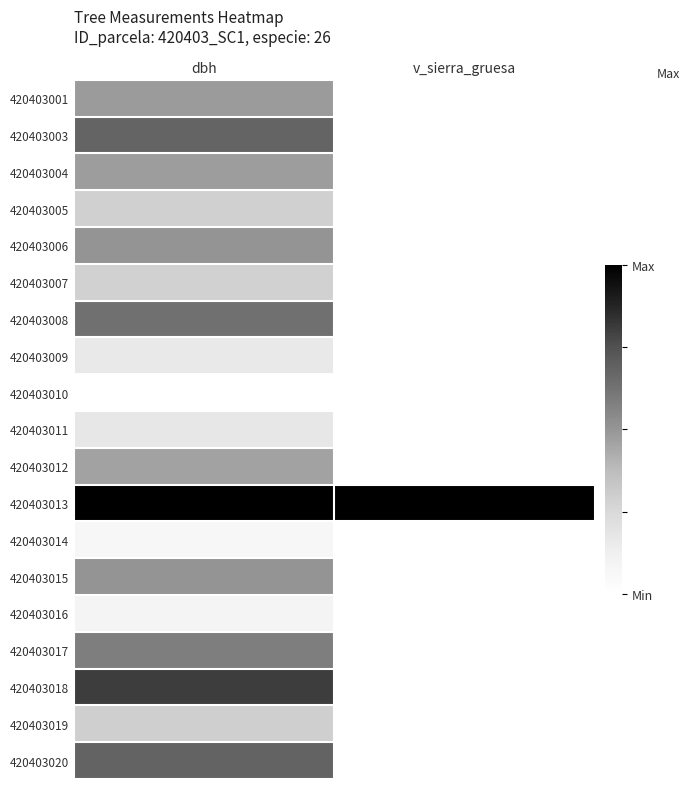

Reading left to right, what are all the values shown in this chart?

420403001: dbh=0.5	v_sierra_gruesa=0.0
420403003: dbh=0.7	v_sierra_gruesa=0.0
420403004: dbh=0.5	v_sierra_gruesa=0.0
420403005: dbh=0.3	v_sierra_gruesa=0.0
420403006: dbh=0.5	v_sierra_gruesa=0.0
420403007: dbh=0.3	v_sierra_gruesa=0.0
420403008: dbh=0.6	v_sierra_gruesa=0.0
420403009: dbh=0.2	v_sierra_gruesa=0.0
420403010: dbh=0.0	v_sierra_gruesa=0.0
420403011: dbh=0.2	v_sierra_gruesa=0.0
420403012: dbh=0.5	v_sierra_gruesa=0.0
420403013: dbh=1.0	v_sierra_gruesa=1.0
420403014: dbh=0.1	v_sierra_gruesa=0.0
420403015: dbh=0.5	v_sierra_gruesa=0.0
420403016: dbh=0.1	v_sierra_gruesa=0.0
420403017: dbh=0.6	v_sierra_gruesa=0.0
420403018: dbh=0.8	v_sierra_gruesa=0.0
420403019: dbh=0.3	v_sierra_gruesa=0.0
420403020: dbh=0.7	v_sierra_gruesa=0.0